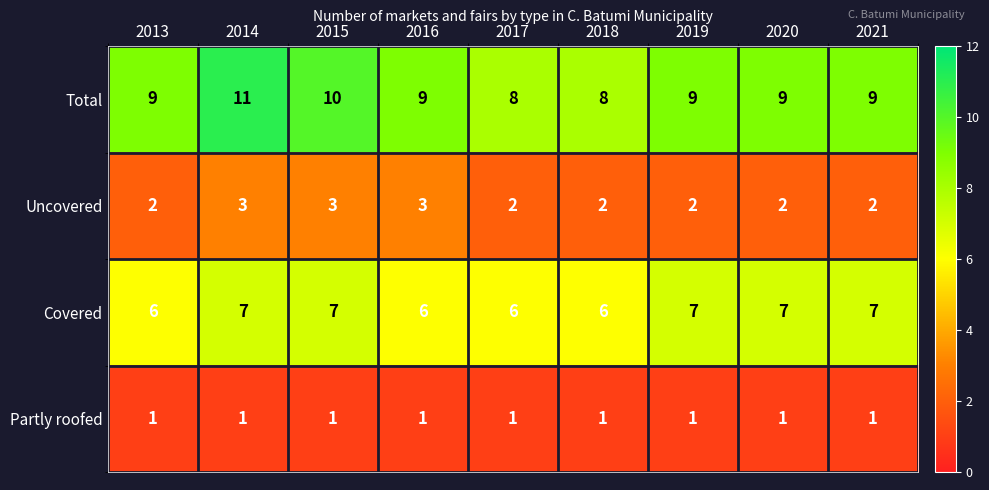

What is the maximum value shown in the chart?

11